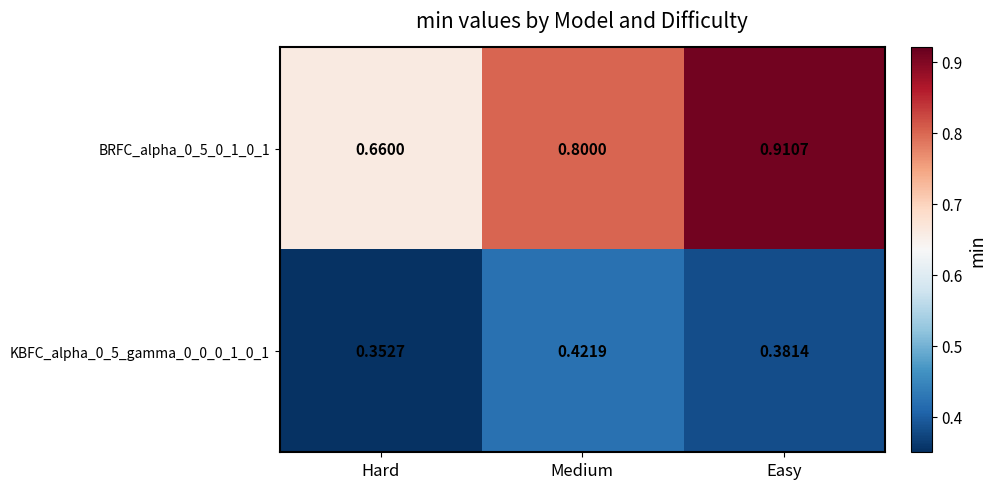

How many categories are shown in the chart?

3